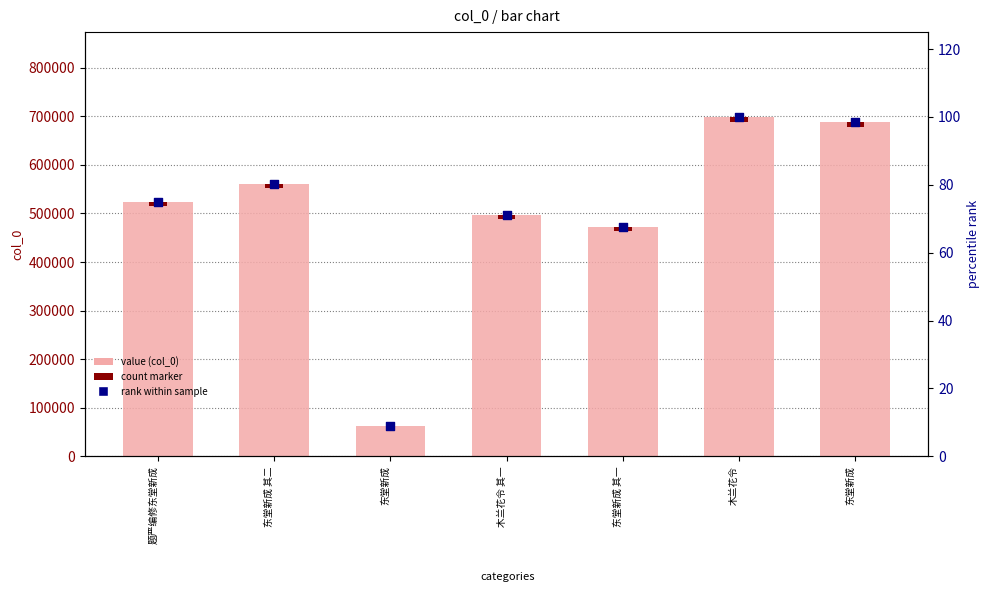

Which series contains the lowest Y value?

rank within sample